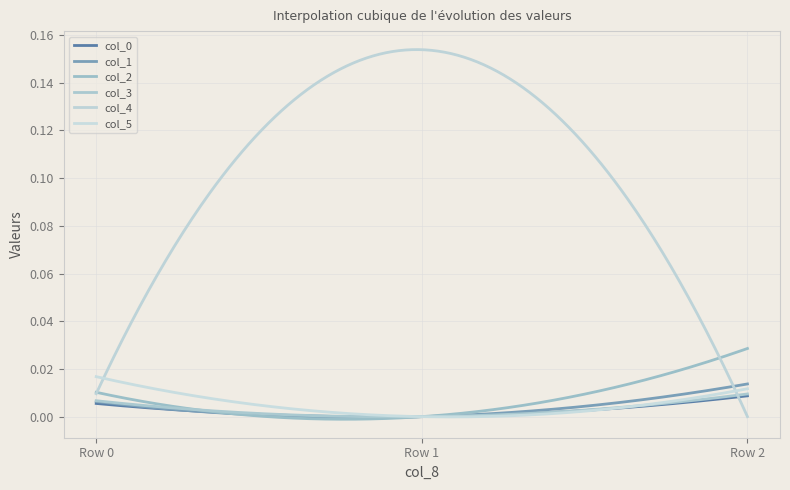

Does the chart display data point markers on the line(s)?

No